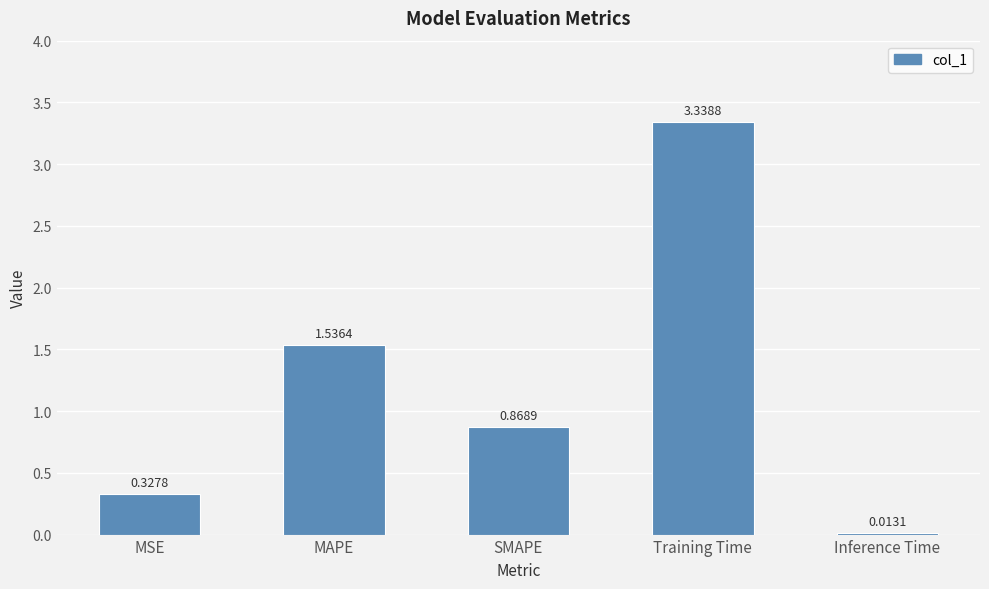

What is the sum of all values?

6.1